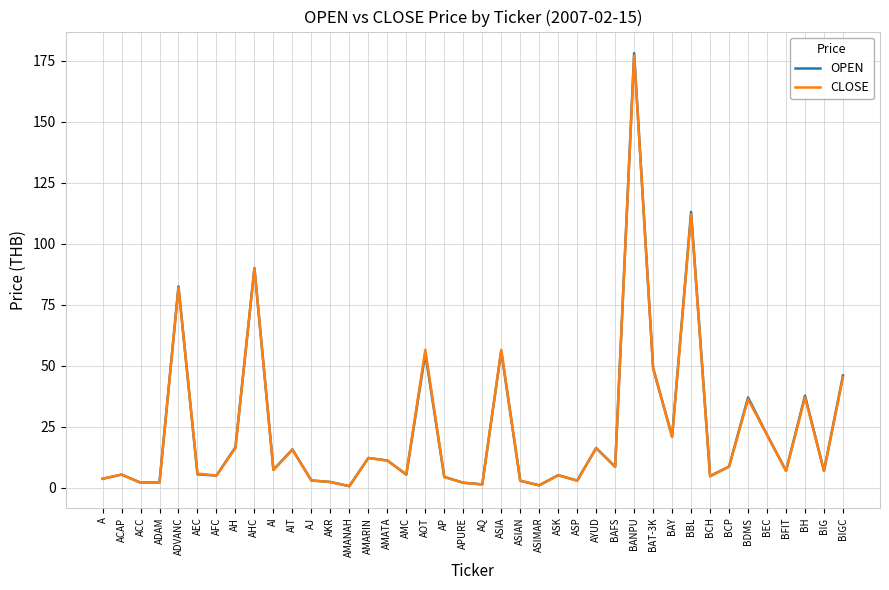

What is the total value across all series at BBL?

225.0